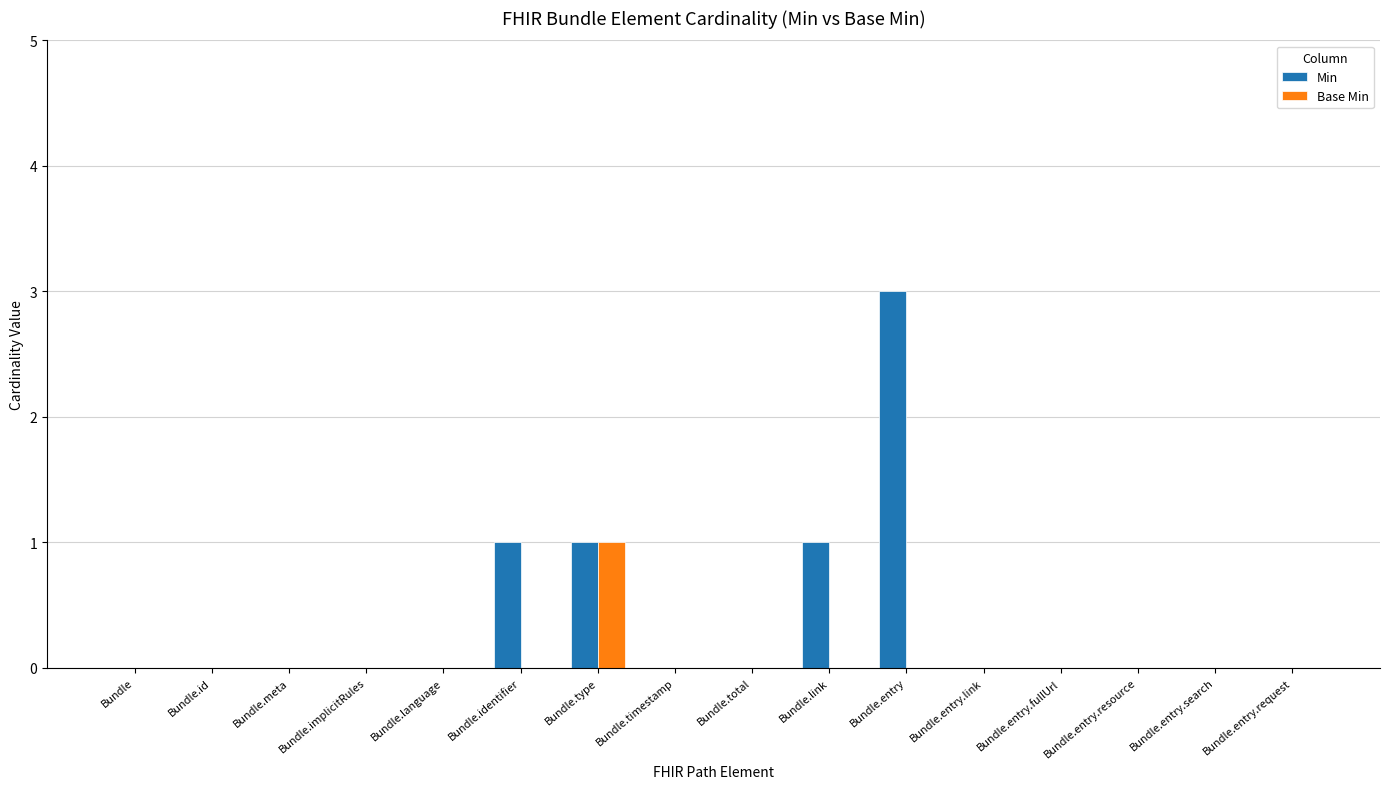

Between Bundle.identifier and Bundle.entry.resource, which series saw the biggest shift?

Min